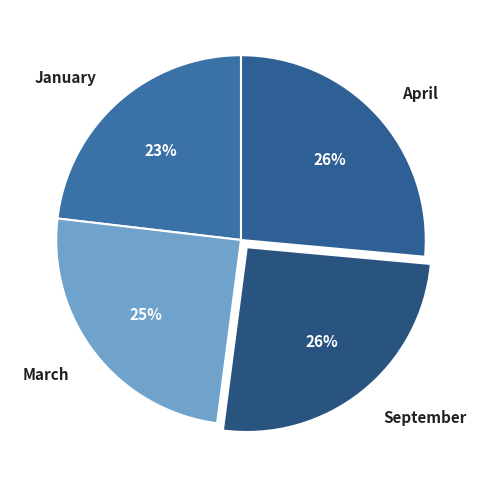

Is the sum of March and September greater than half?

Yes